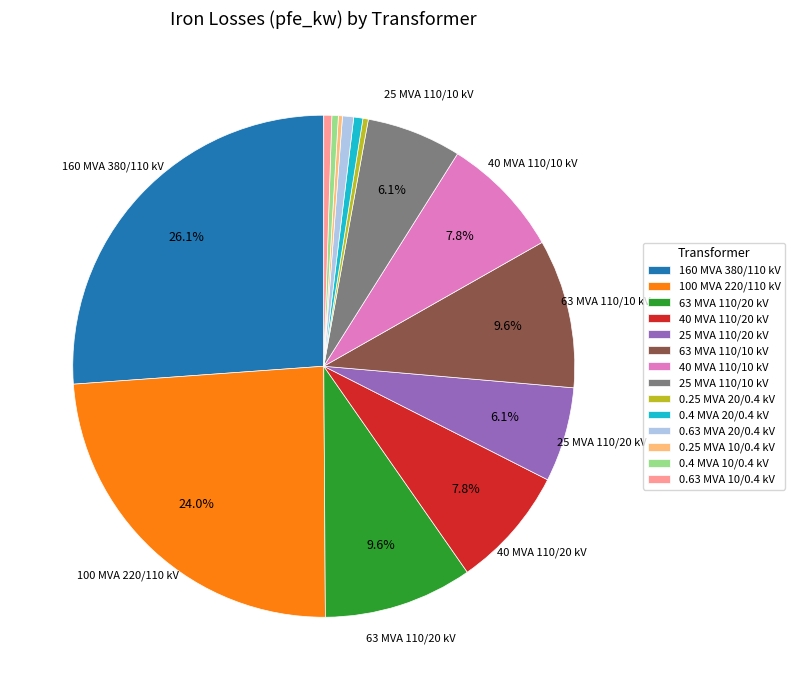

What is the largest slice in the pie chart?

160 MVA 380/110 kV